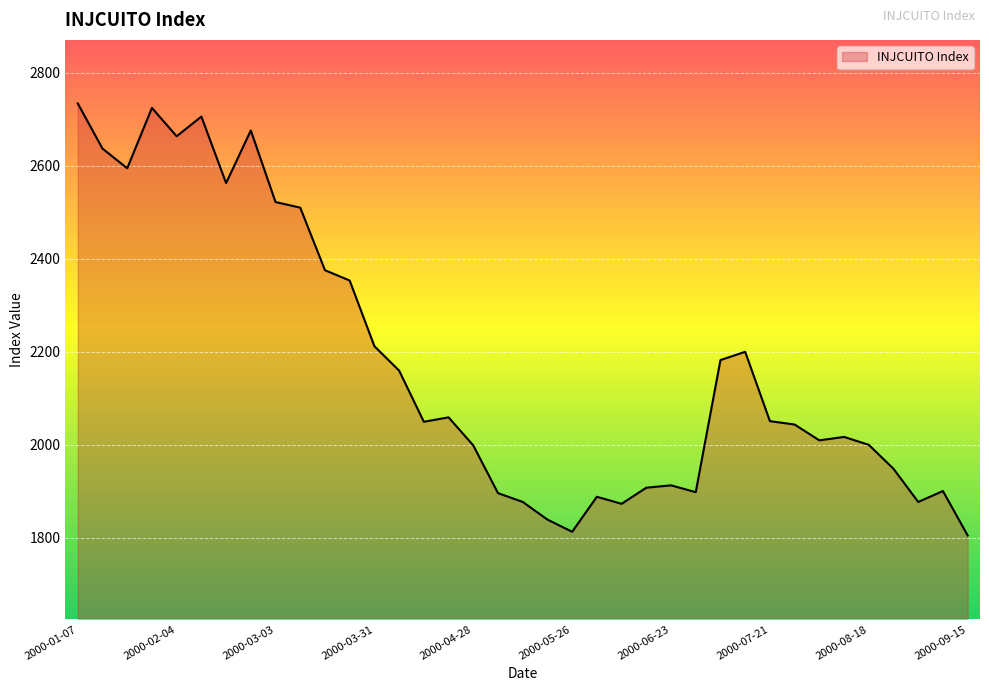

What is the difference between the maximum and minimum values?

929.0